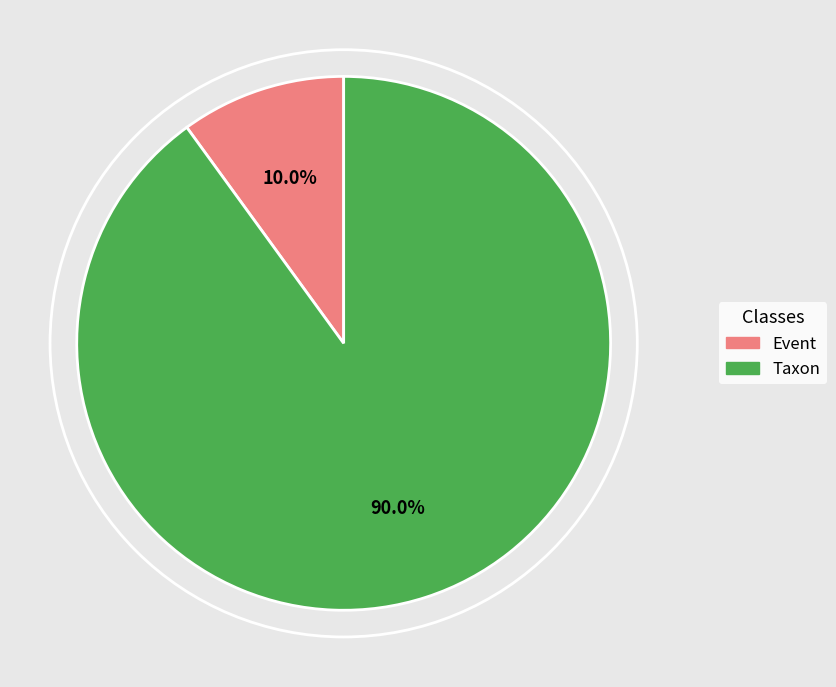

True or false: Taxon accounts for 90% of the total.

True